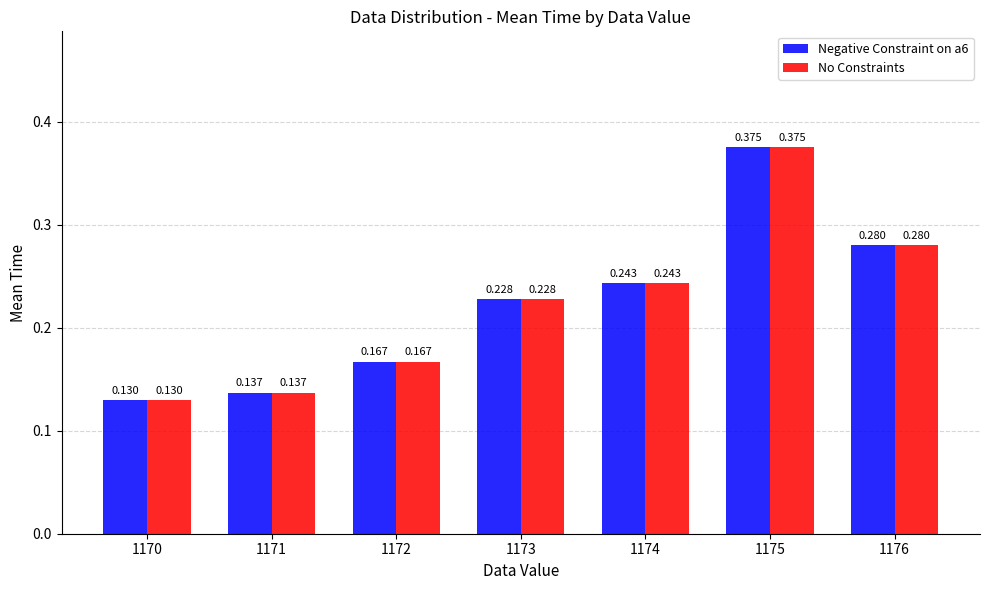

What is the total value across all series at 1171?

0.3